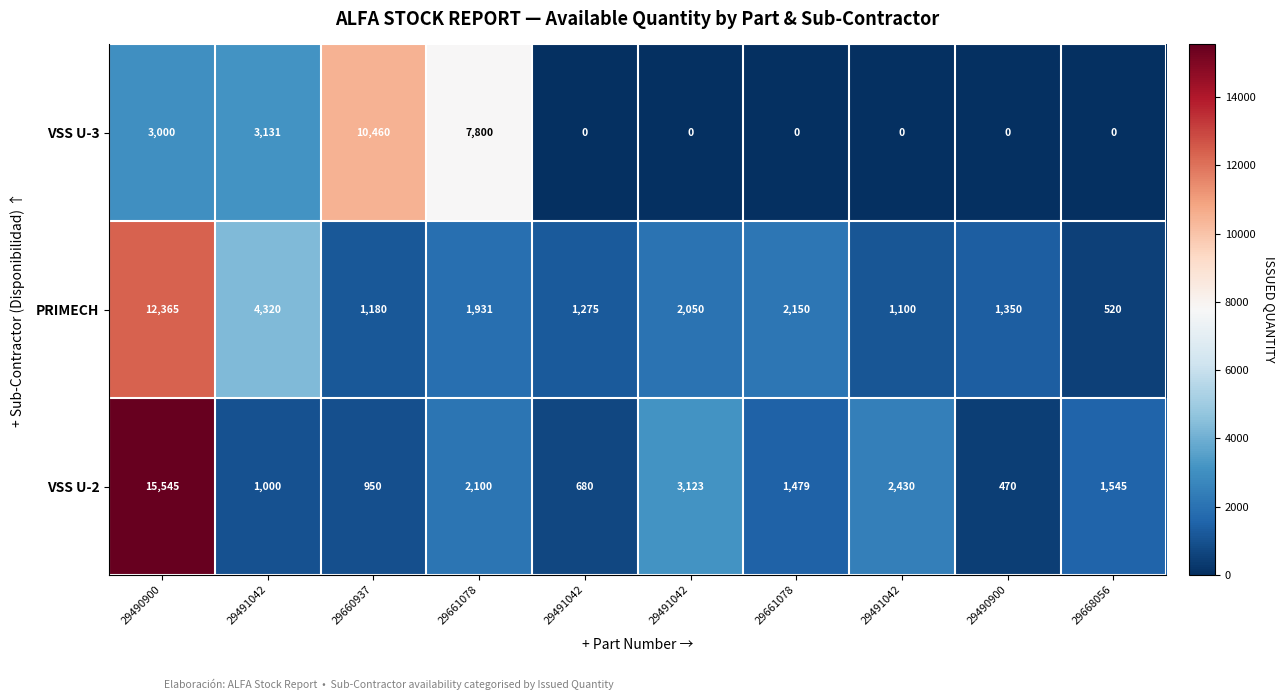

Reading left to right, list all the values displayed in this chart.

VSS U-3: 29490900=3000	29491042=3131	29660937=10460	29661078=7800	29491042=0	29491042=0	29661078=0	29491042=0	29490900=0	29668056=0
PRIMECH: 29490900=12365	29491042=4320	29660937=1180	29661078=1931	29491042=1275	29491042=2050	29661078=2150	29491042=1100	29490900=1350	29668056=520
VSS U-2: 29490900=15545	29491042=1000	29660937=950	29661078=2100	29491042=680	29491042=3123	29661078=1479	29491042=2430	29490900=470	29668056=1545